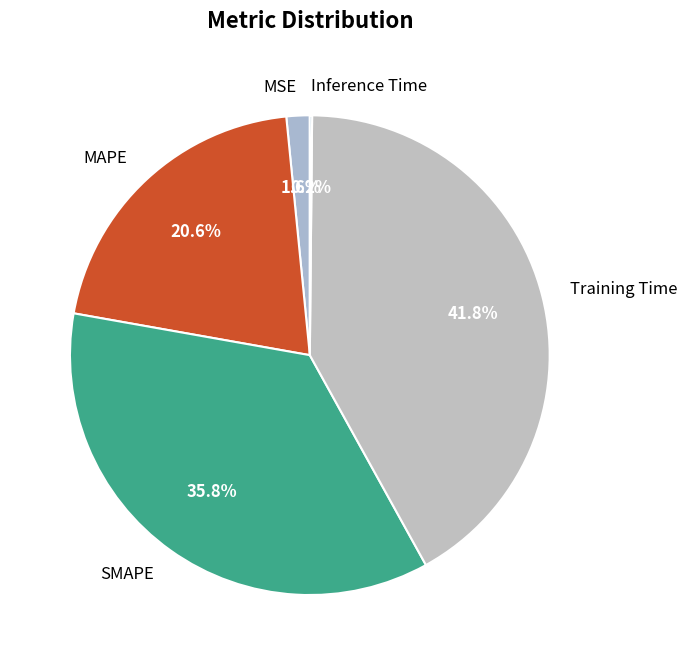

Do MSE and SMAPE together represent more than half of the pie?

No